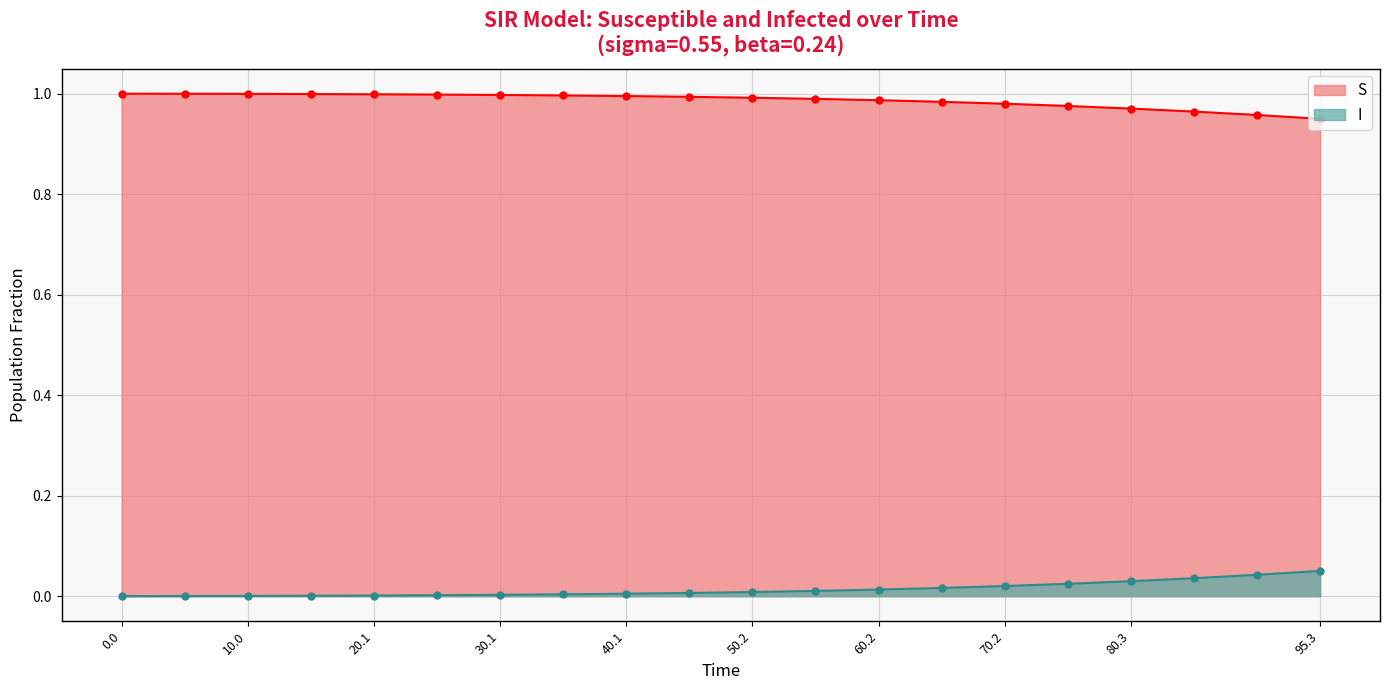

How many lines are shown in the chart?

2